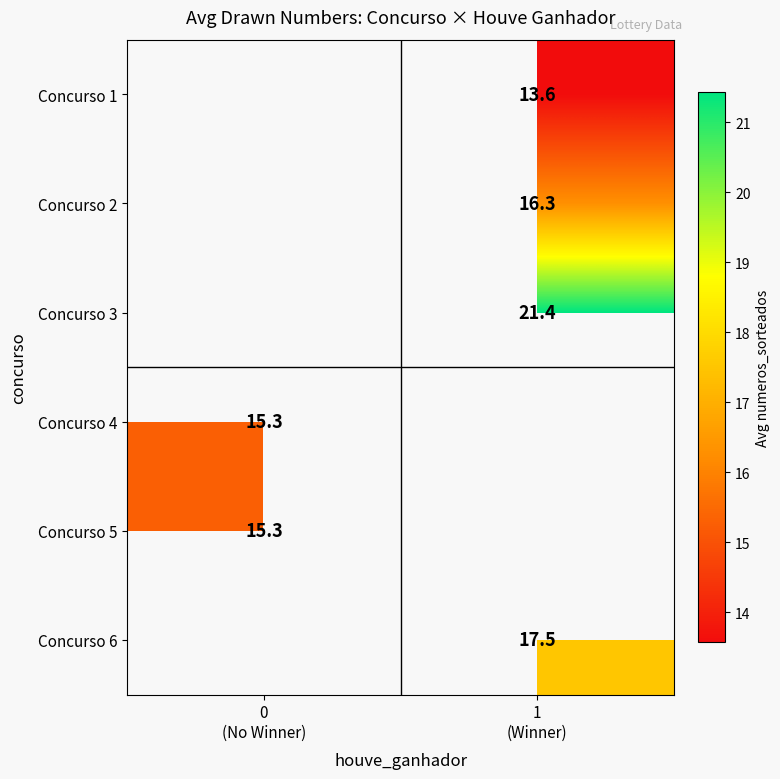

Is it true that Concurso 3 equals 21.4 at 1 (Winner)?

True